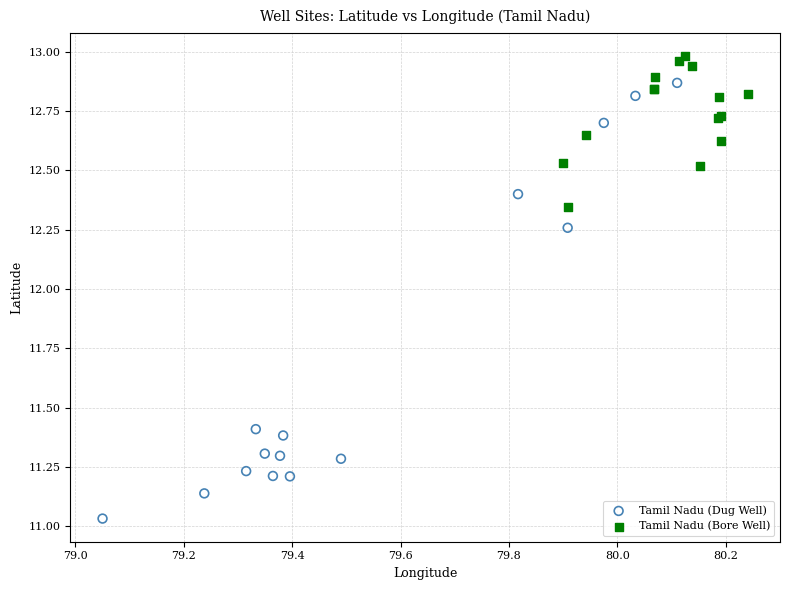

Which series has the widest spread of Y values?

Tamil Nadu (Dug Well)